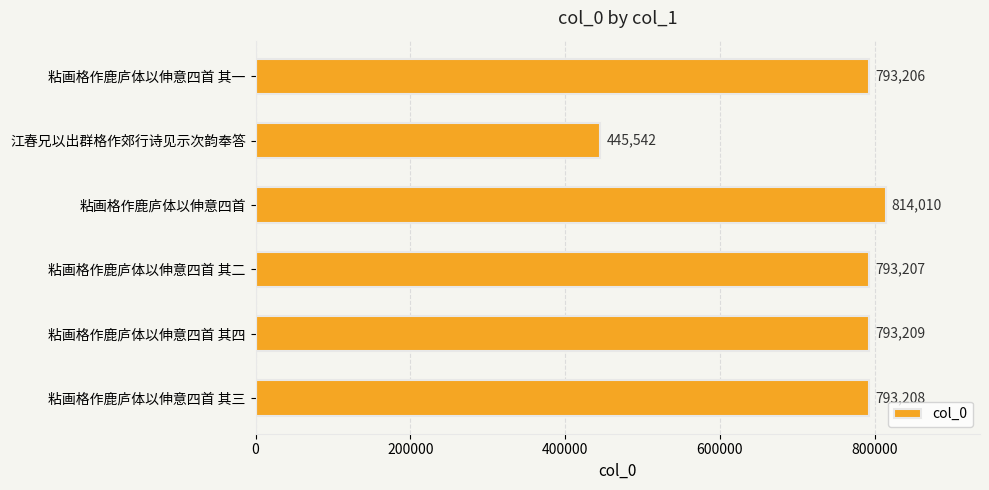

Between 粘画格作鹿庐体以伸意四首 其一 and 江春兄以出群格作郊行诗见示次韵奉答, which is larger?

粘画格作鹿庐体以伸意四首 其一